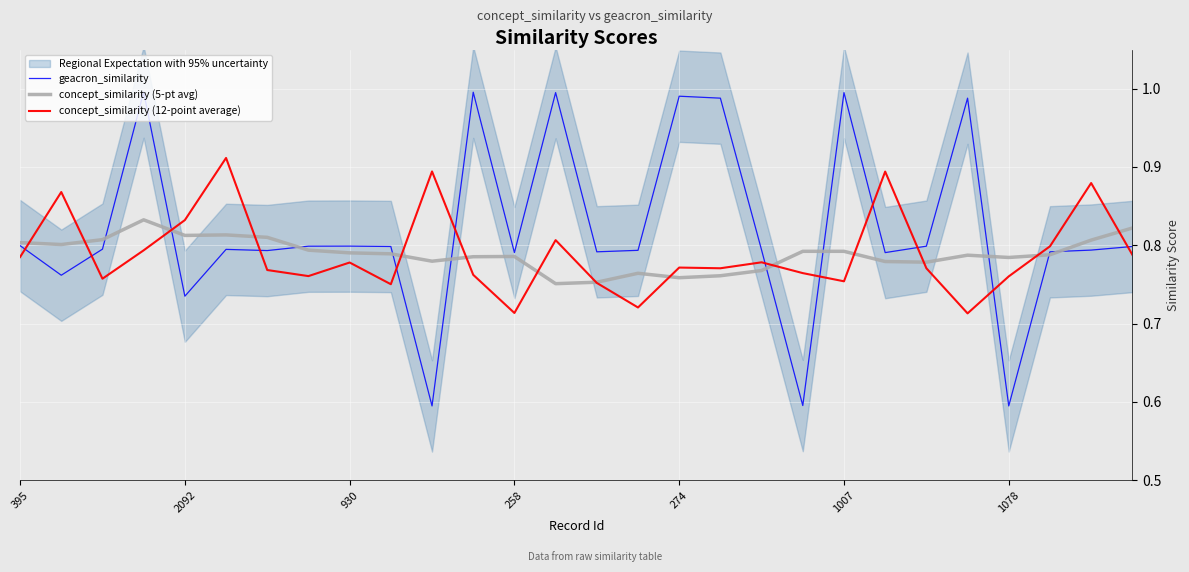

Is the value of concept_similarity (12-point average) at 930 greater than the value of geacron_similarity at 2092?

Yes